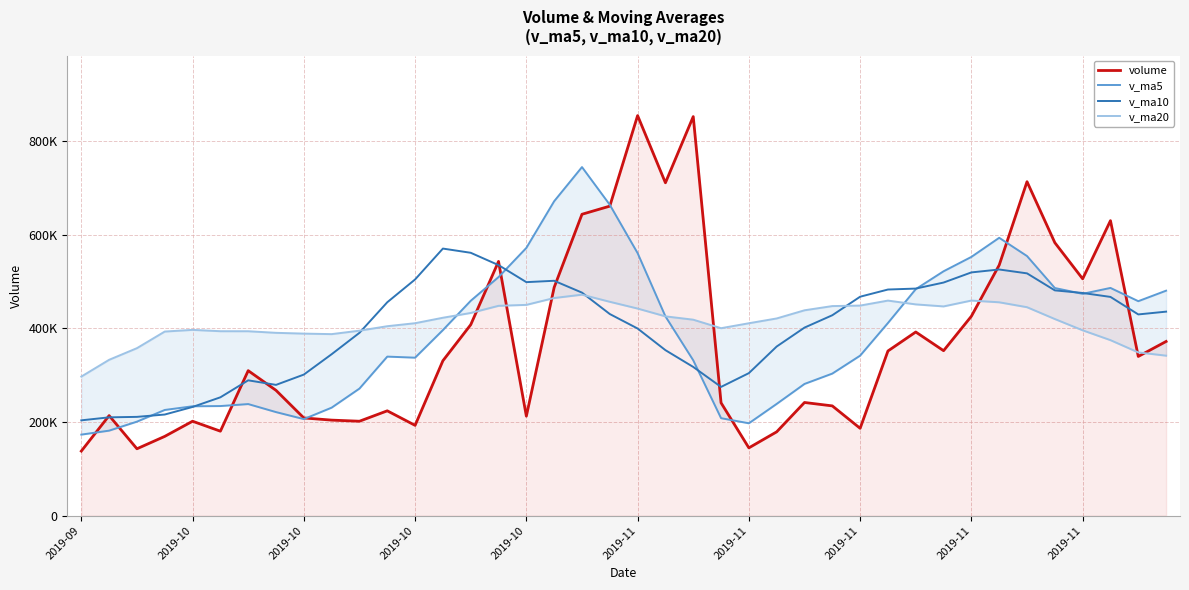

In v_ma20, how many points are higher than both neighbors (excluding endpoints)?

4